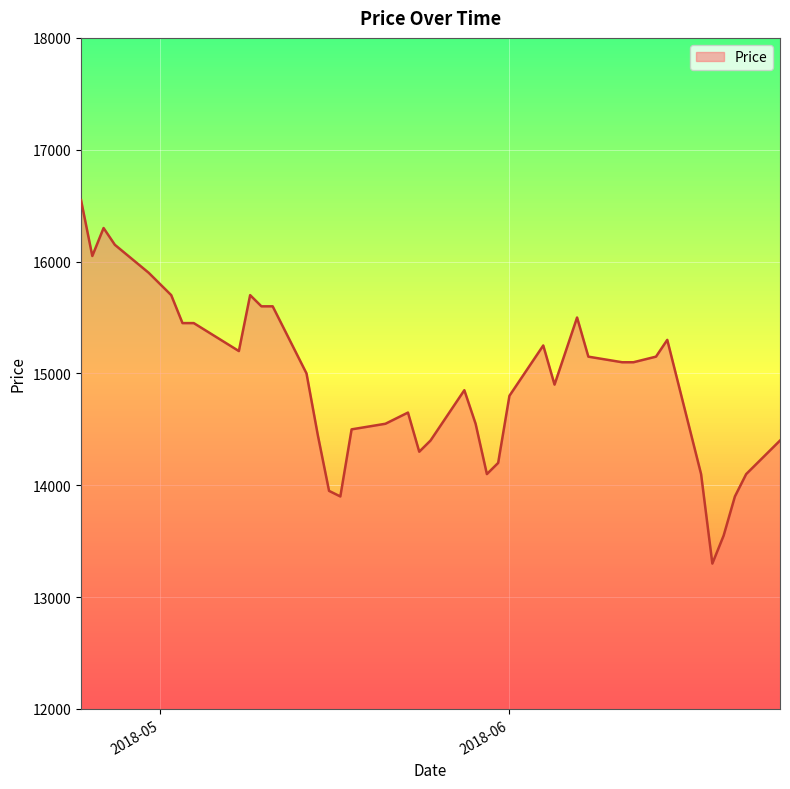

What is the greatest value displayed?

16550